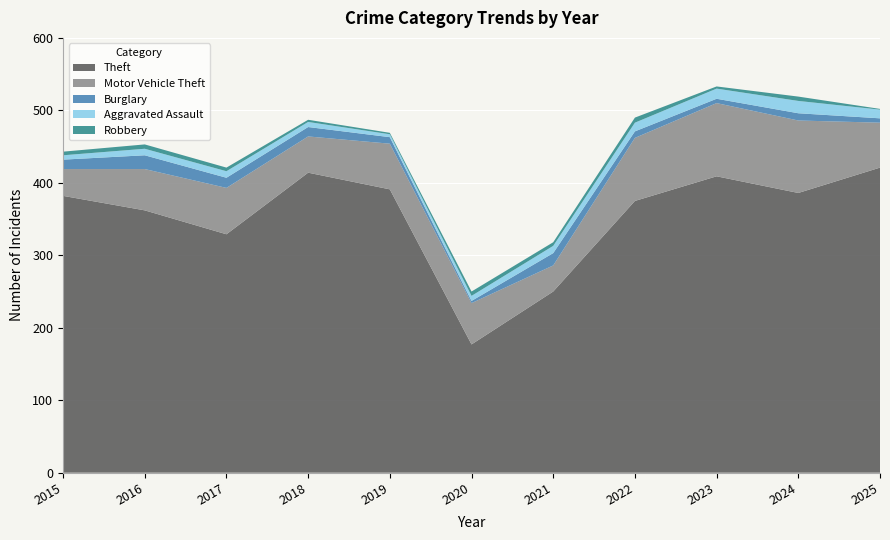

Reading left to right, transcribe all the data shown in this chart.

Theft: 382	362	329	414	391	177	250	375	409	386	421
Motor Vehicle Theft: 37	57	64	50	63	57	36	87	101	100	62
Burglary: 13	19	14	13	9	3	17	9	6	10	6
Aggravated Assault: 6	9	9	7	4	7	10	12	14	17	12
Robbery: 5	6	5	3	2	6	5	7	3	6	1